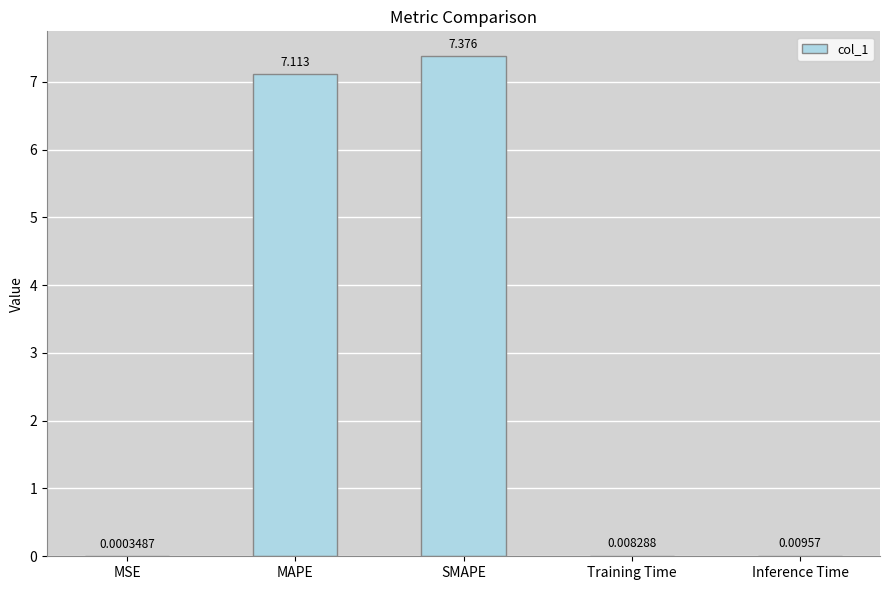

Which has a higher value, Training Time or MAPE?

MAPE